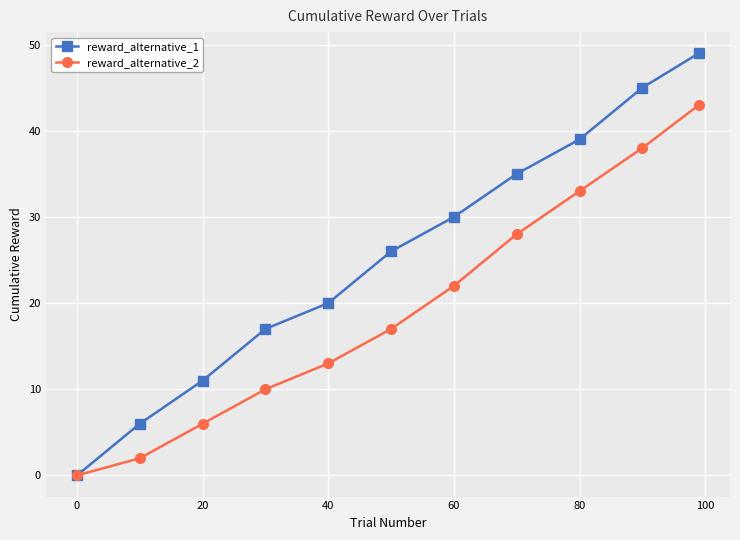

Which series has the widest spread of values?

reward_alternative_1